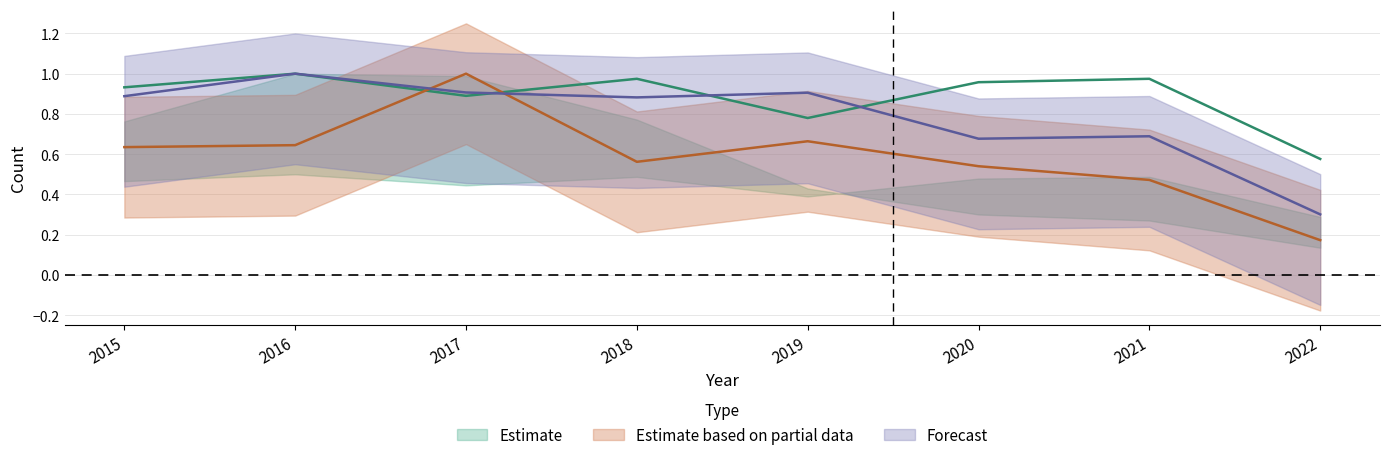

At which category does Theft reach its first local valley?

2018